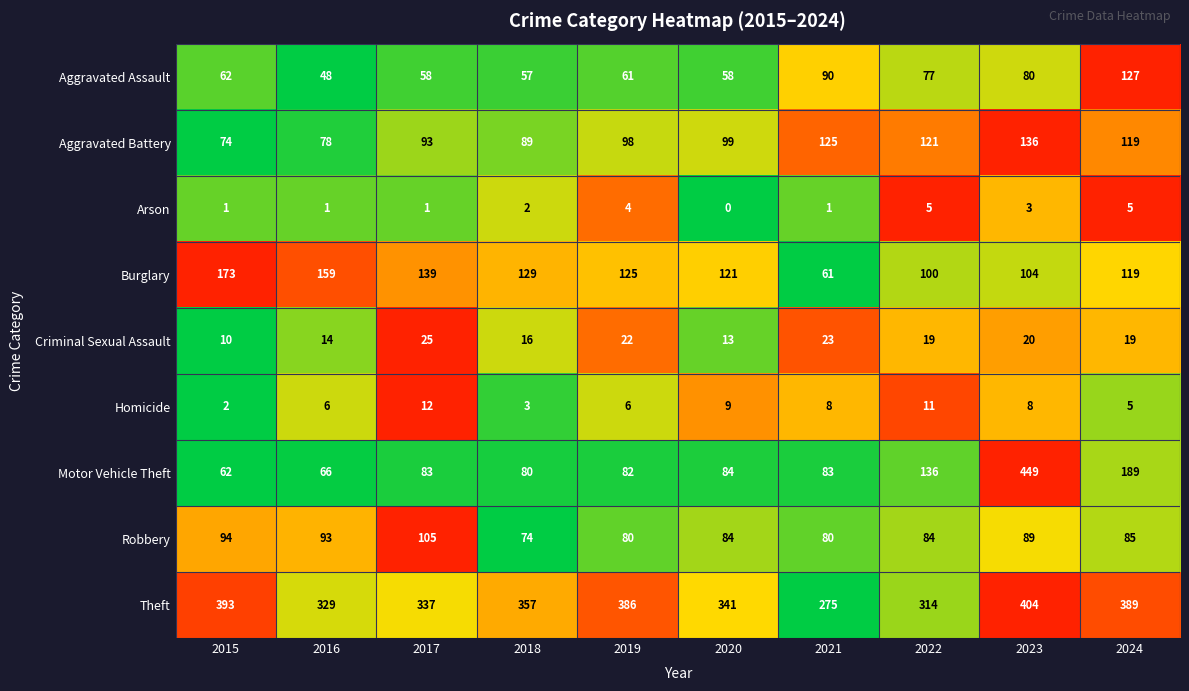

The value of Burglary at 2017 is 139. True or false?

True